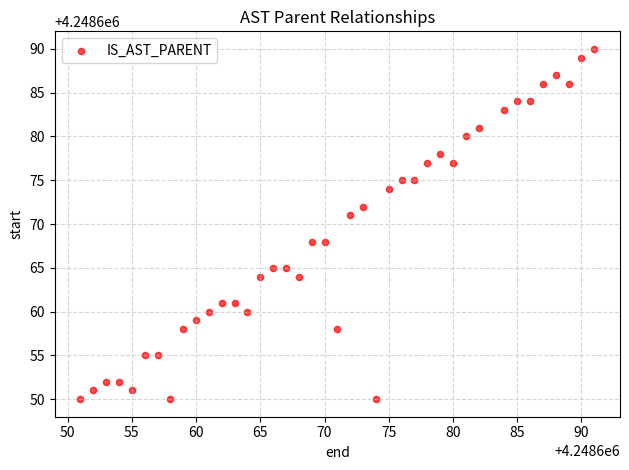

What Y value in the scatter plot is closest to 4248670?

4248671